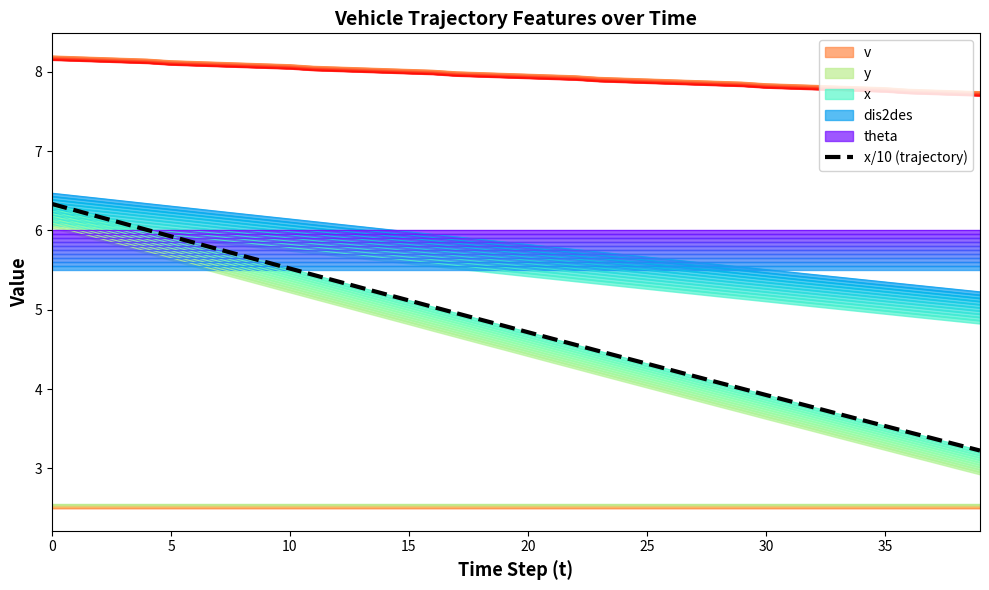

What is the difference between the values at 23 and 31?

0.6